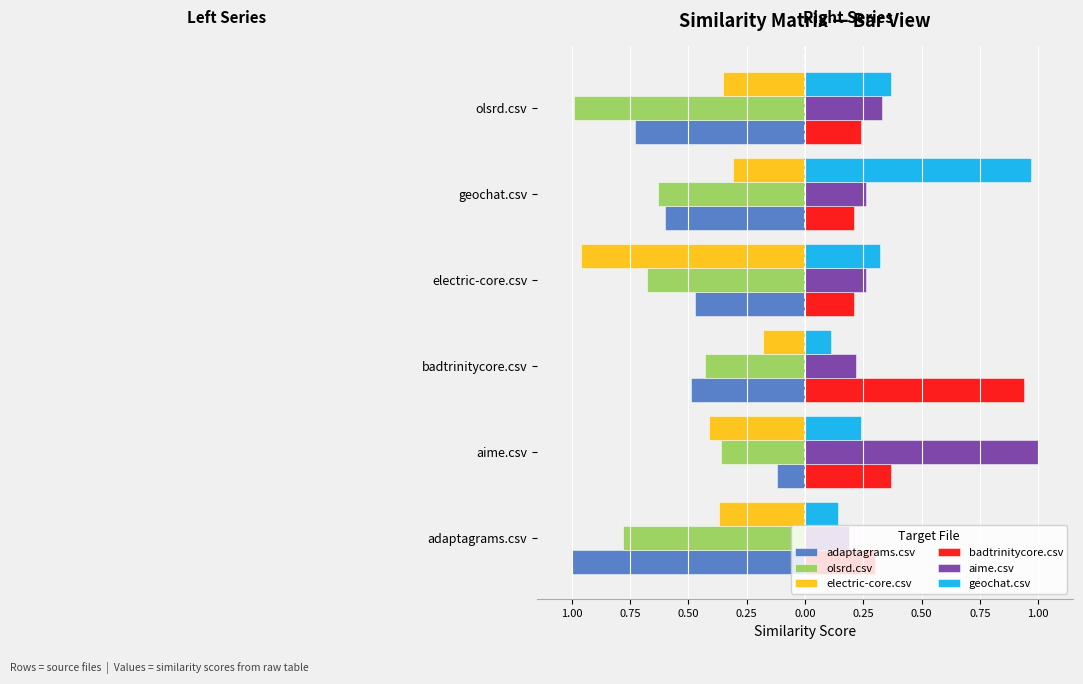

What are all the series names shown in the legend?

adaptagrams.csv, olsrd.csv, electric-core.csv, badtrinitycore.csv, aime.csv, geochat.csv